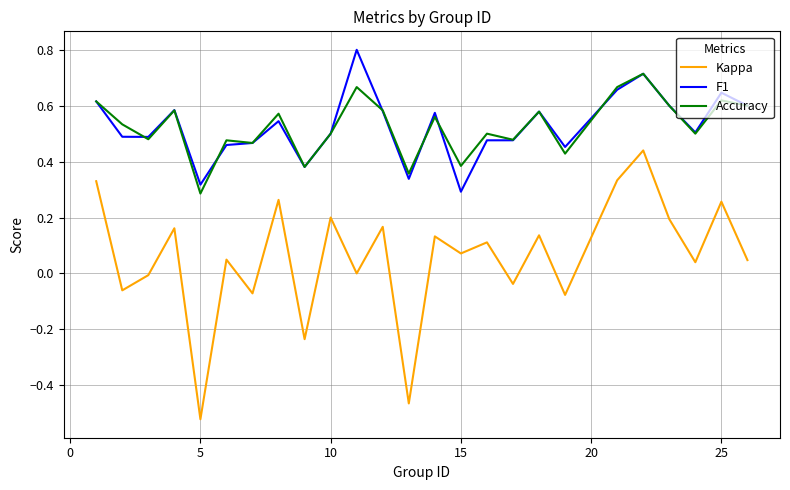

True or false: Kappa and F1 cross at least once.

False